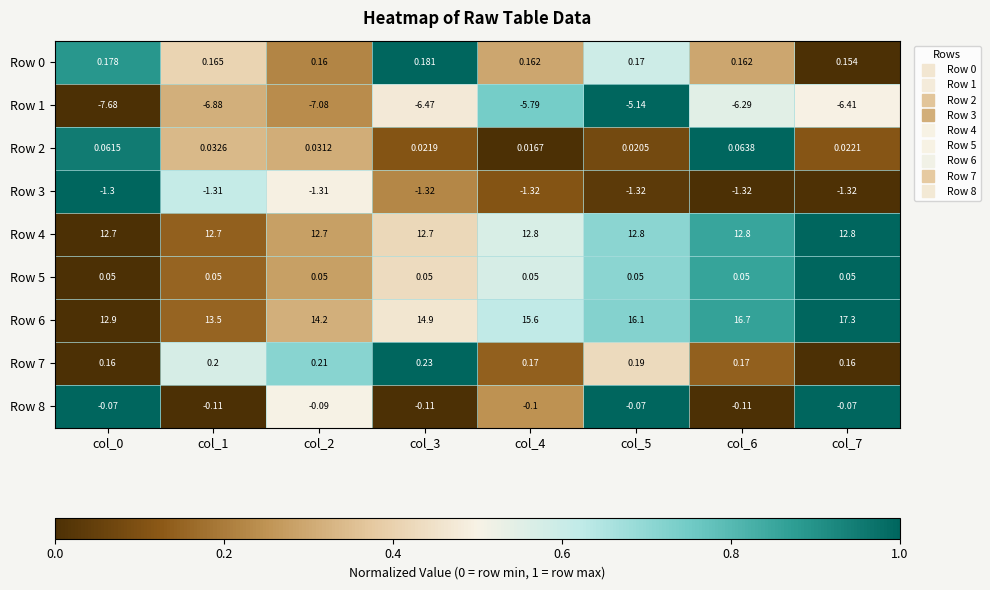

Is the value of Row 7 at col_5 greater than the value of Row 6 at col_6?

No